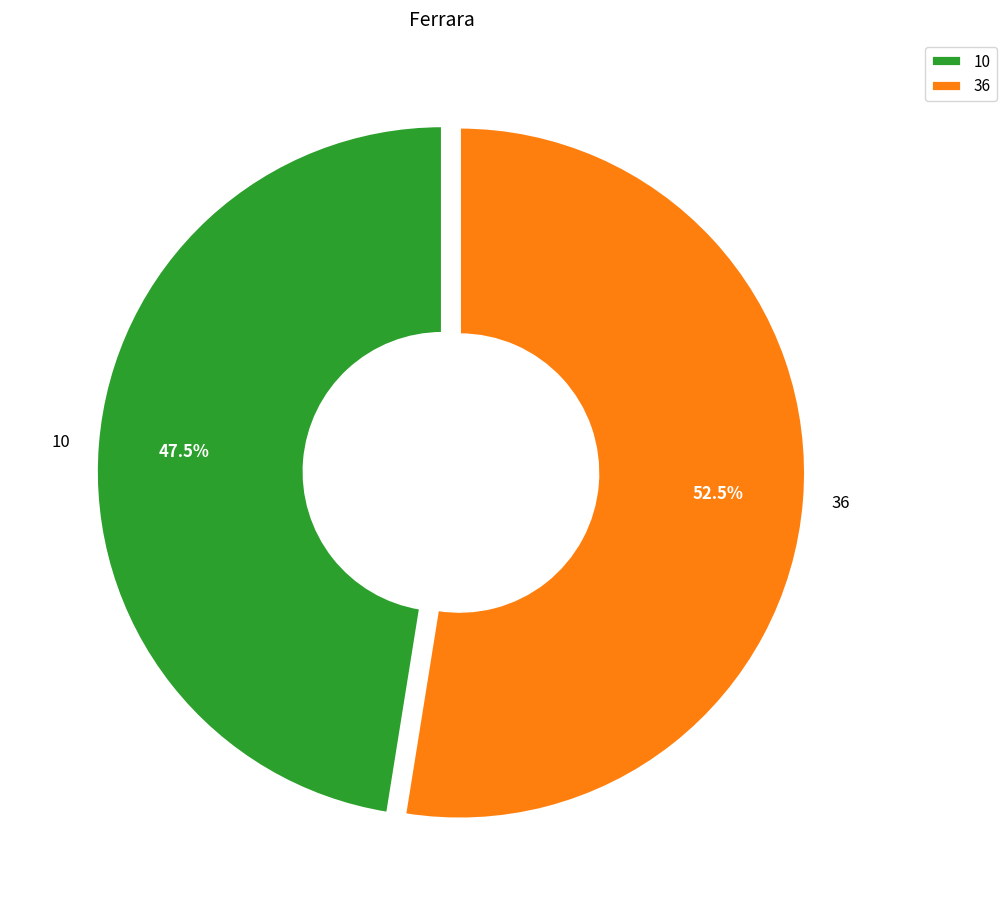

Approximately how many times larger is the value at 36 compared to 10?

1.1